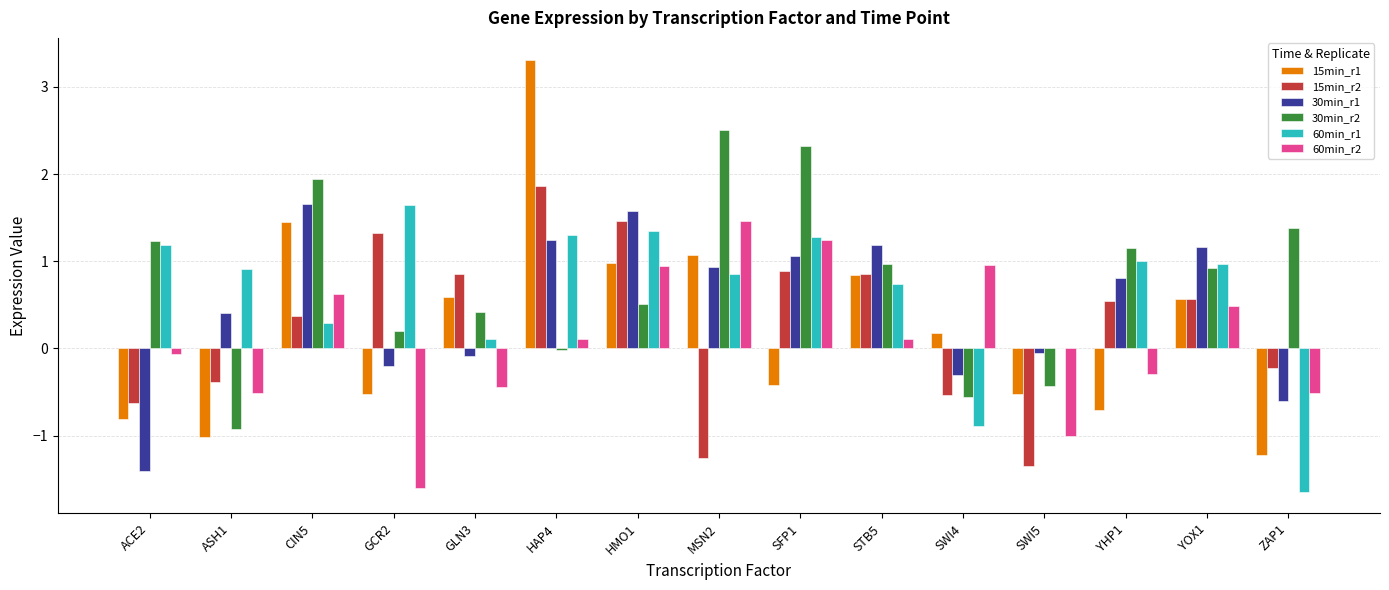

Are the bars horizontal?

No